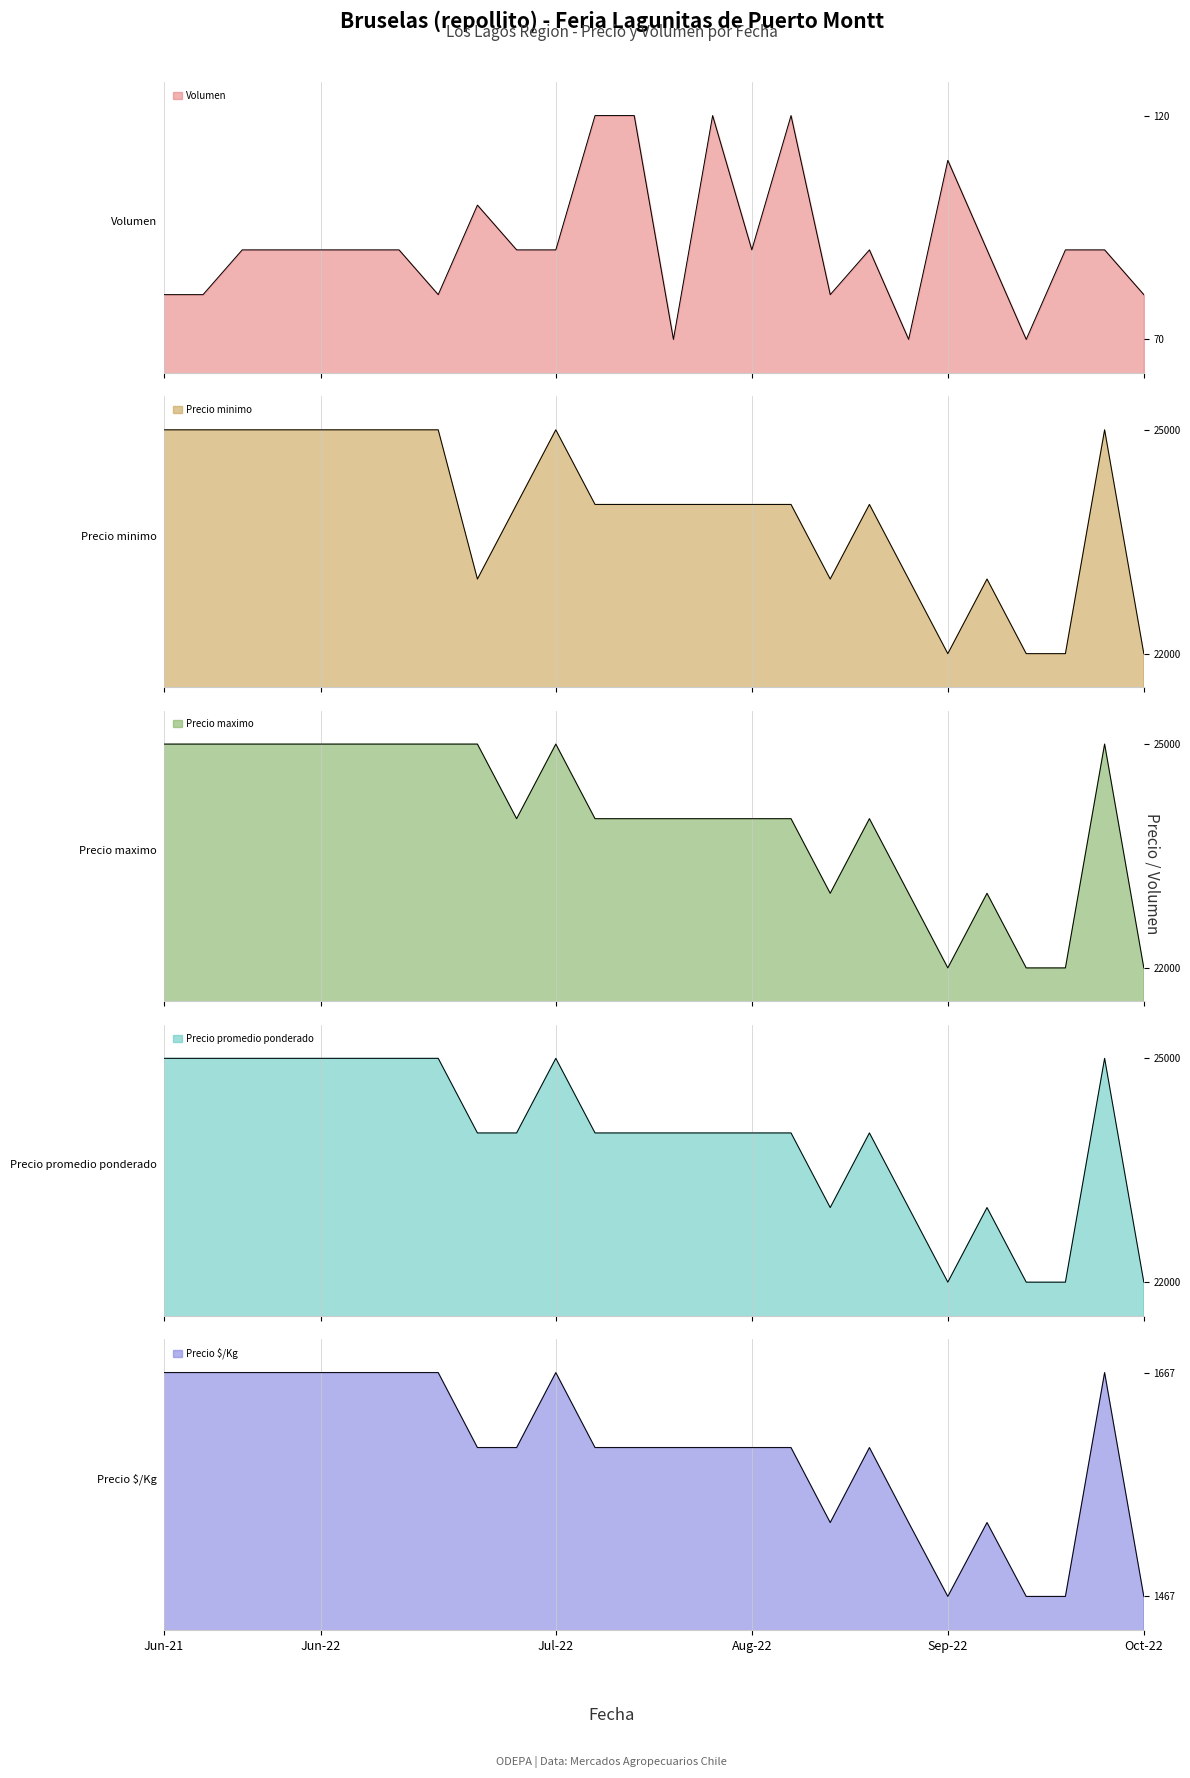

Which label corresponds to the largest value in the chart?

Jun-21